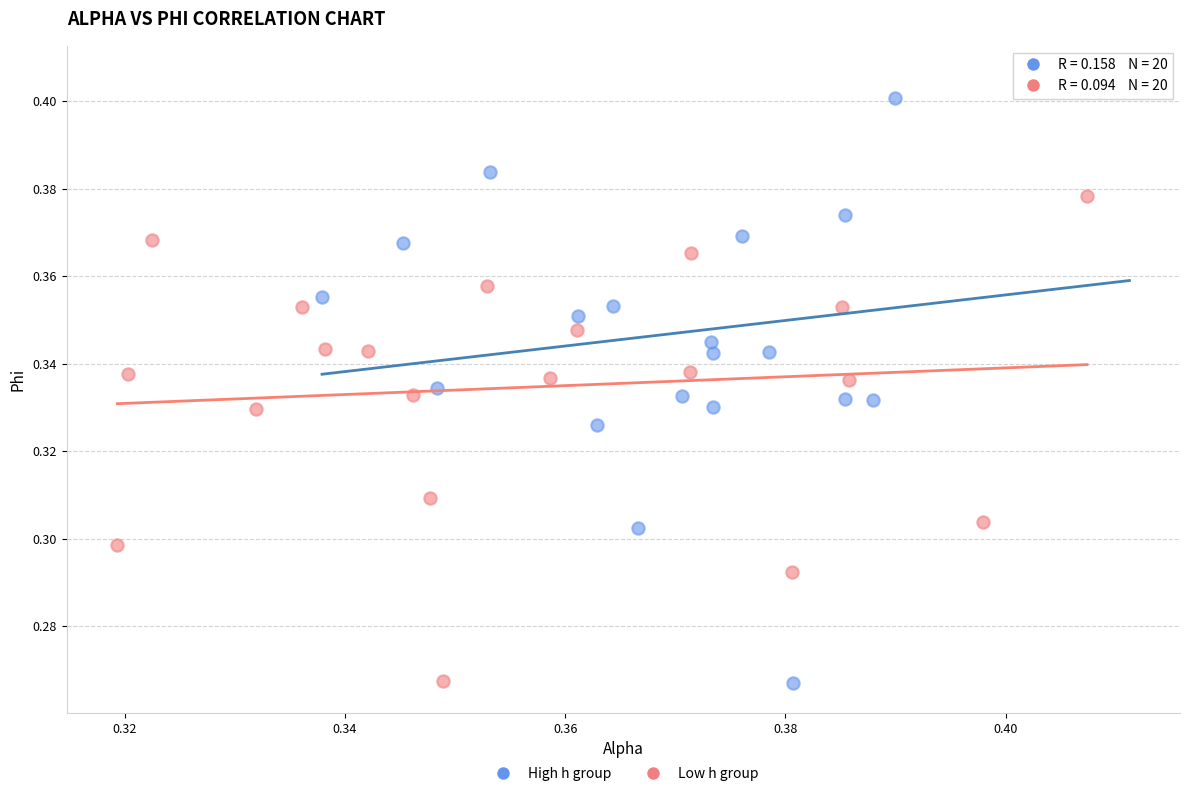

Which series has the largest Y range (max minus min)?

High h group